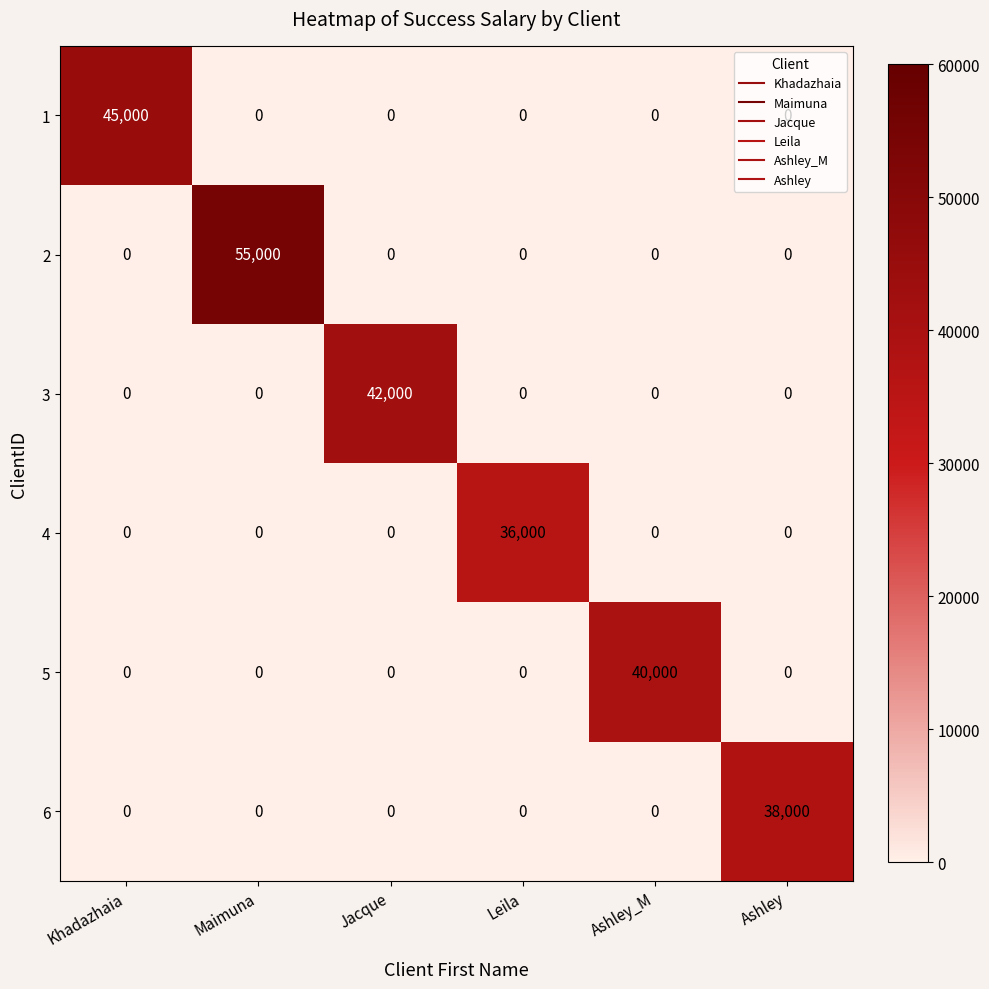

What value does the 5 series have at Ashley_M, to the nearest 10?

40000